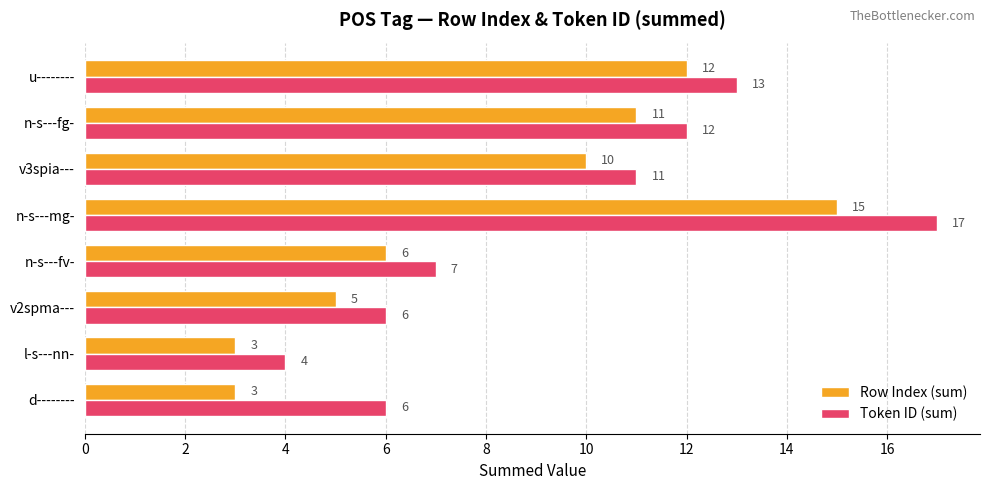

Rank the series by their maximum value, from highest to lowest.

Token ID (sum), Row Index (sum)